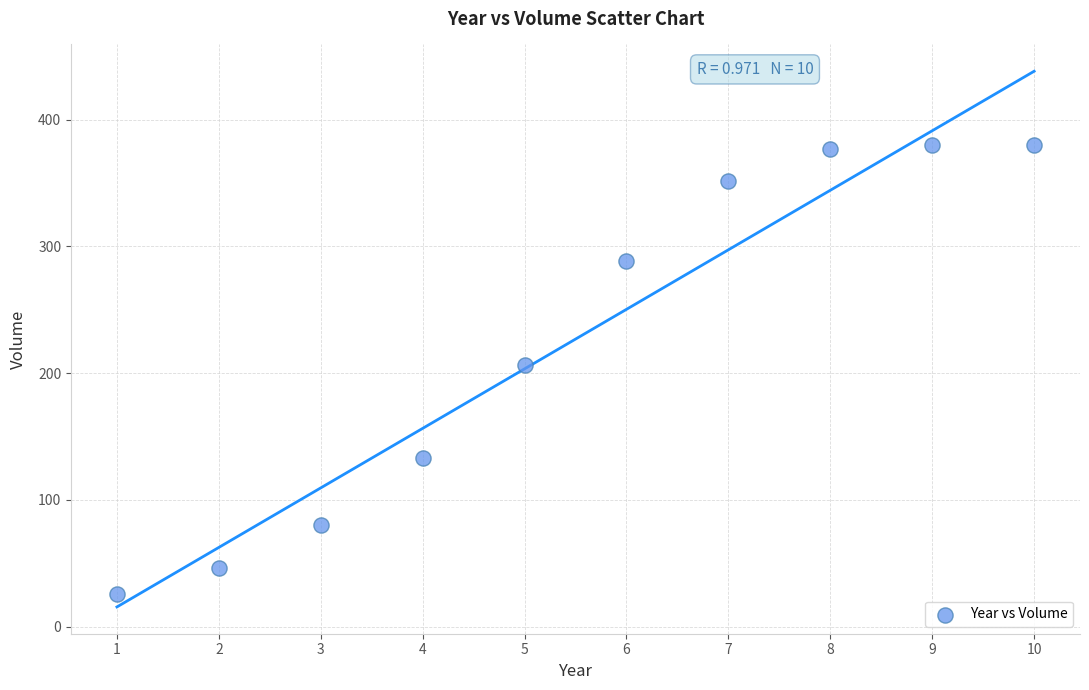

What is the range of X values (max minus min)?

9.0